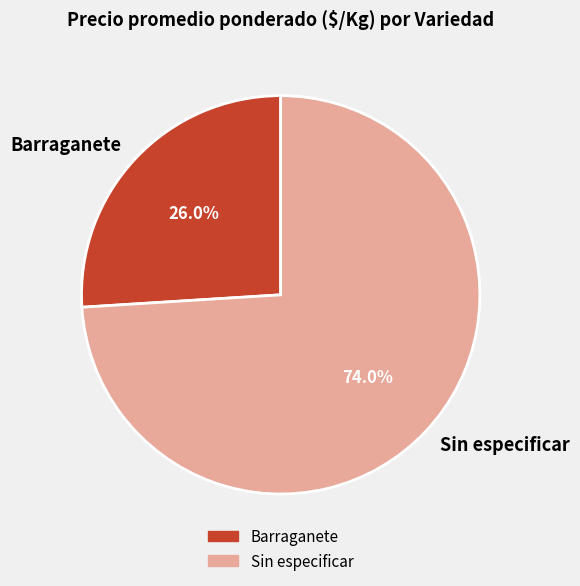

What percentage is NOT represented by Sin especificar?

26.0%